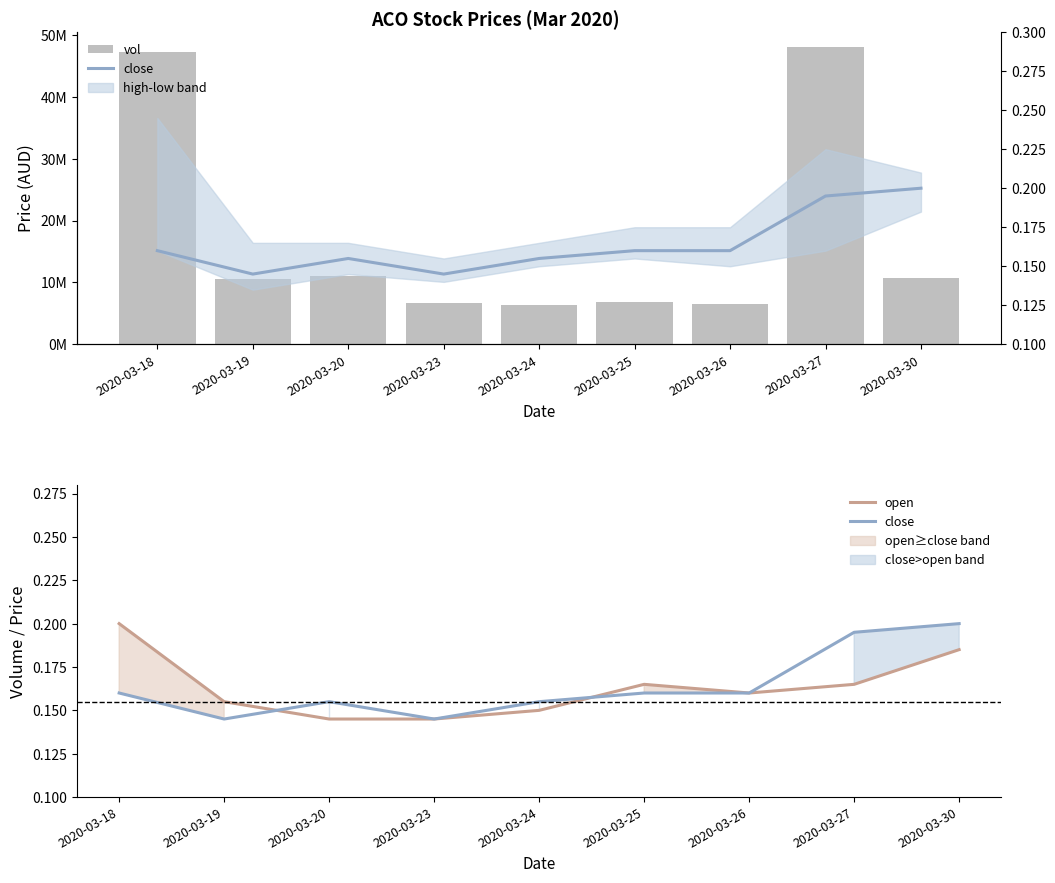

Is it true that vol equals 6354300.0 at 2020-03-24?

True